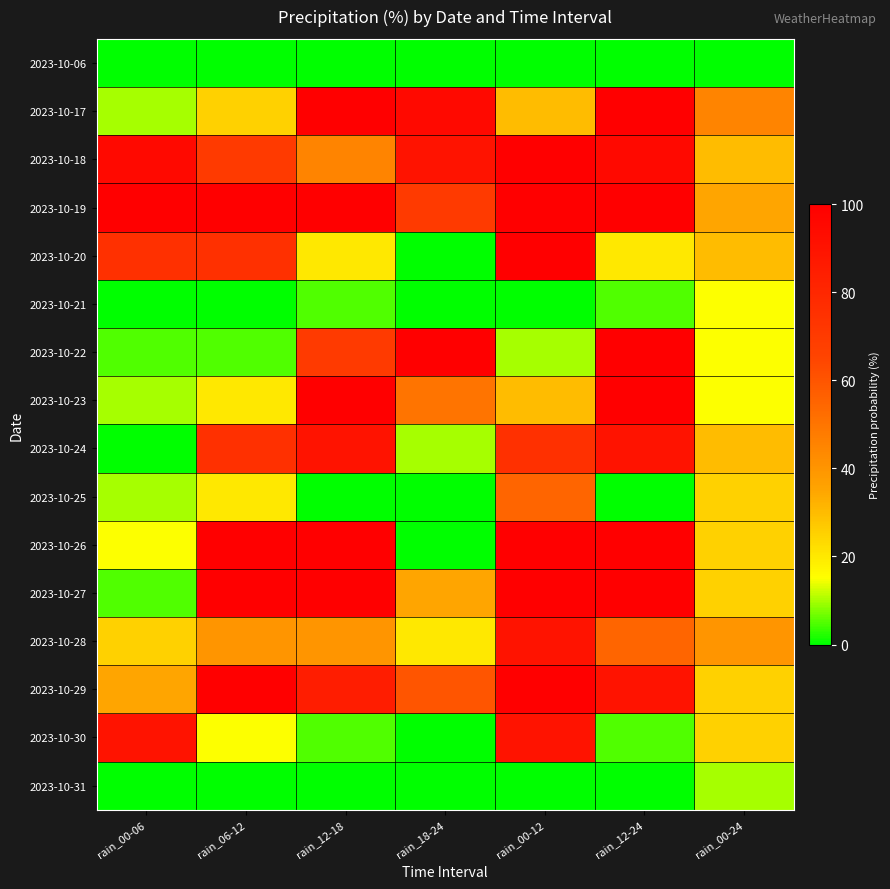

Reading left to right, extract all data points from this chart.

2023-10-06: rain_00-06=0	rain_06-12=0	rain_12-18=0	rain_18-24=0	rain_00-12=0	rain_12-24=0	rain_00-24=0
2023-10-17: rain_00-06=10	rain_06-12=25	rain_12-18=100	rain_18-24=95	rain_00-12=30	rain_12-24=100	rain_00-24=45
2023-10-18: rain_00-06=95	rain_06-12=70	rain_12-18=45	rain_18-24=90	rain_00-12=100	rain_12-24=95	rain_00-24=30
2023-10-19: rain_00-06=100	rain_06-12=100	rain_12-18=100	rain_18-24=70	rain_00-12=100	rain_12-24=100	rain_00-24=35
2023-10-20: rain_00-06=75	rain_06-12=75	rain_12-18=20	rain_18-24=0	rain_00-12=100	rain_12-24=20	rain_00-24=30
2023-10-21: rain_00-06=0	rain_06-12=0	rain_12-18=5	rain_18-24=0	rain_00-12=0	rain_12-24=5	rain_00-24=15
2023-10-22: rain_00-06=5	rain_06-12=5	rain_12-18=70	rain_18-24=100	rain_00-12=10	rain_12-24=100	rain_00-24=15
2023-10-23: rain_00-06=10	rain_06-12=20	rain_12-18=100	rain_18-24=50	rain_00-12=30	rain_12-24=100	rain_00-24=15
2023-10-24: rain_00-06=0	rain_06-12=75	rain_12-18=90	rain_18-24=10	rain_00-12=75	rain_12-24=90	rain_00-24=30
2023-10-25: rain_00-06=10	rain_06-12=20	rain_12-18=0	rain_18-24=0	rain_00-12=55	rain_12-24=0	rain_00-24=25
2023-10-26: rain_00-06=15	rain_06-12=100	rain_12-18=100	rain_18-24=0	rain_00-12=100	rain_12-24=100	rain_00-24=25
2023-10-27: rain_00-06=5	rain_06-12=100	rain_12-18=100	rain_18-24=35	rain_00-12=100	rain_12-24=100	rain_00-24=25
2023-10-28: rain_00-06=25	rain_06-12=40	rain_12-18=40	rain_18-24=20	rain_00-12=90	rain_12-24=55	rain_00-24=40
2023-10-29: rain_00-06=35	rain_06-12=100	rain_12-18=85	rain_18-24=60	rain_00-12=100	rain_12-24=90	rain_00-24=25
2023-10-30: rain_00-06=90	rain_06-12=15	rain_12-18=5	rain_18-24=0	rain_00-12=90	rain_12-24=5	rain_00-24=25
2023-10-31: rain_00-06=0	rain_06-12=0	rain_12-18=0	rain_18-24=0	rain_00-12=0	rain_12-24=0	rain_00-24=10